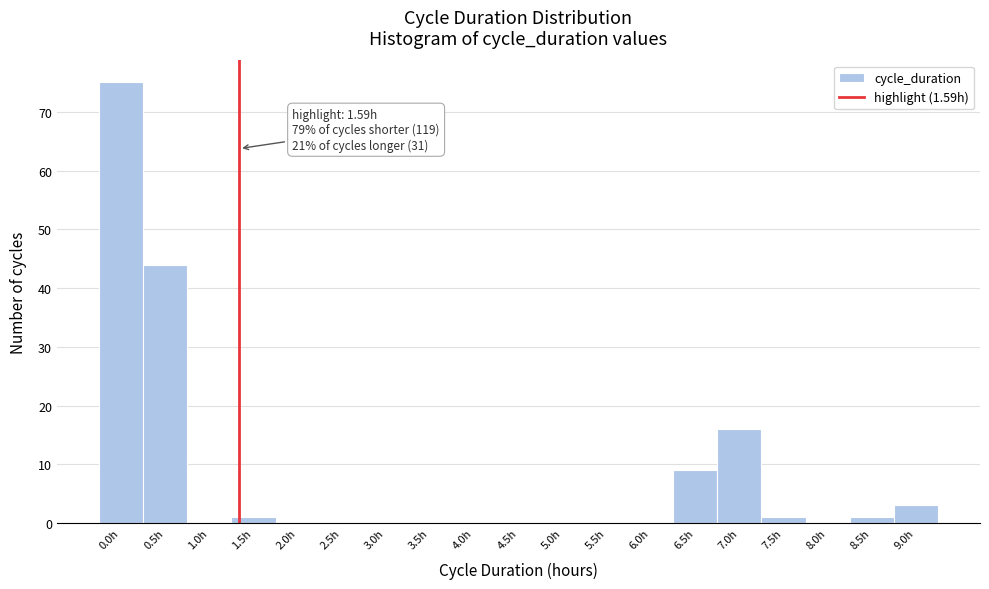

Reading left to right, extract all data points from this chart.

0.0h=75	0.5h=44	1.0h=0	1.5h=1	2.0h=0	2.5h=0	3.0h=0	3.5h=0	4.0h=0	4.5h=0	5.0h=0	5.5h=0	6.0h=0	6.5h=9	7.0h=16	7.5h=1	8.0h=0	8.5h=1	9.0h=3